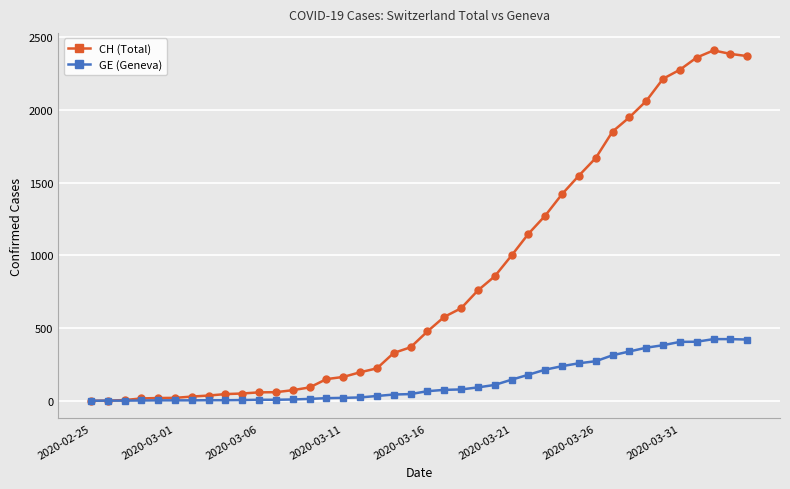

Rank the series by their average value, from highest to lowest.

CH (Total), GE (Geneva)